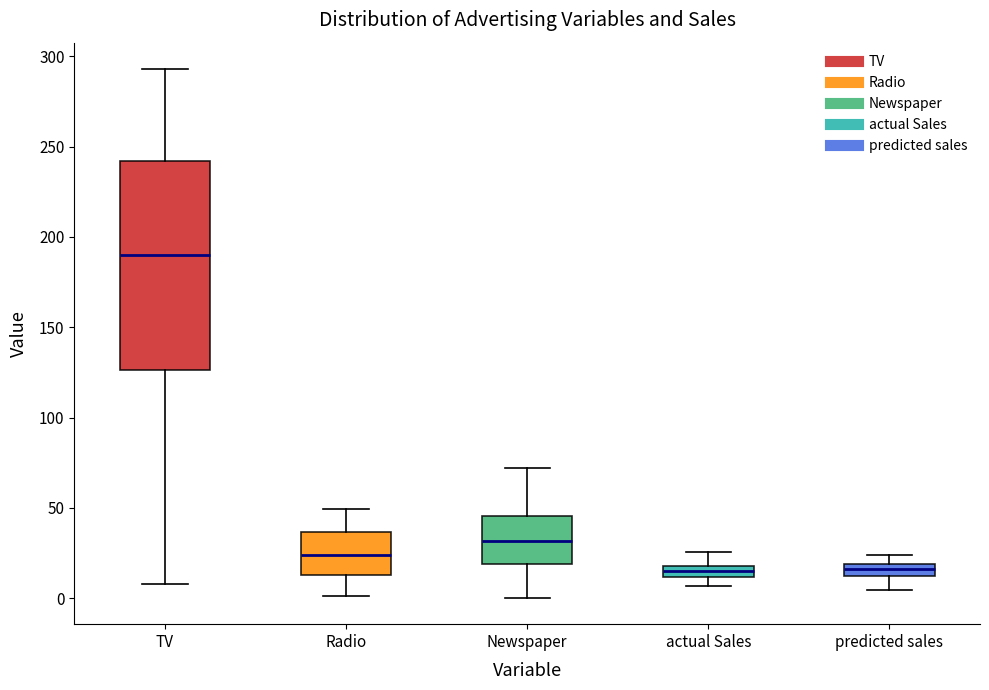

Which box's median line is the highest?

TV